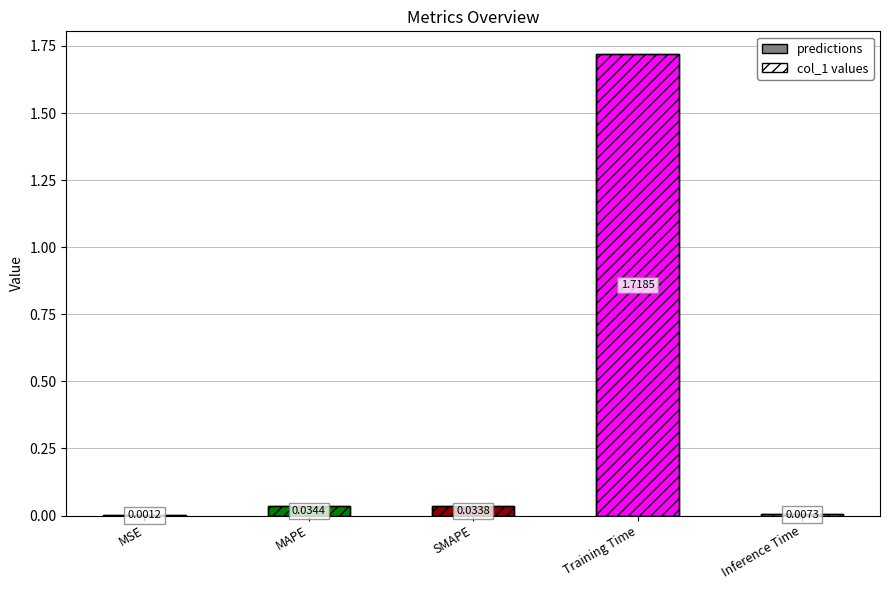

Rank the categories by value from lowest to highest.

MSE, Inference Time, SMAPE, MAPE, Training Time